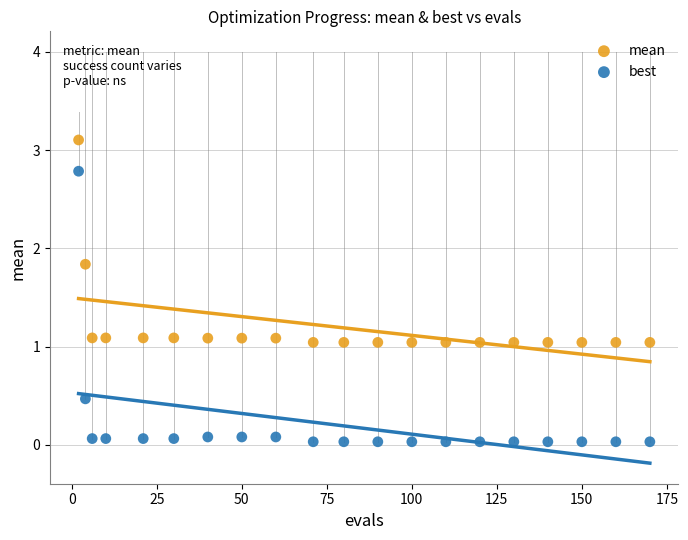

In the mean series, what Y value is closest to 2?

1.8